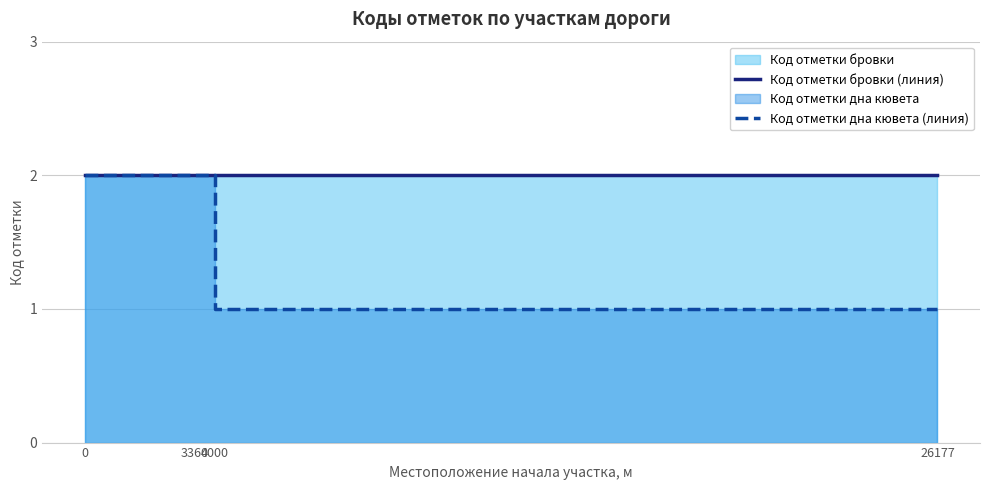

How many data points in Код отметки дна кювета (линия) are less than 2?

2